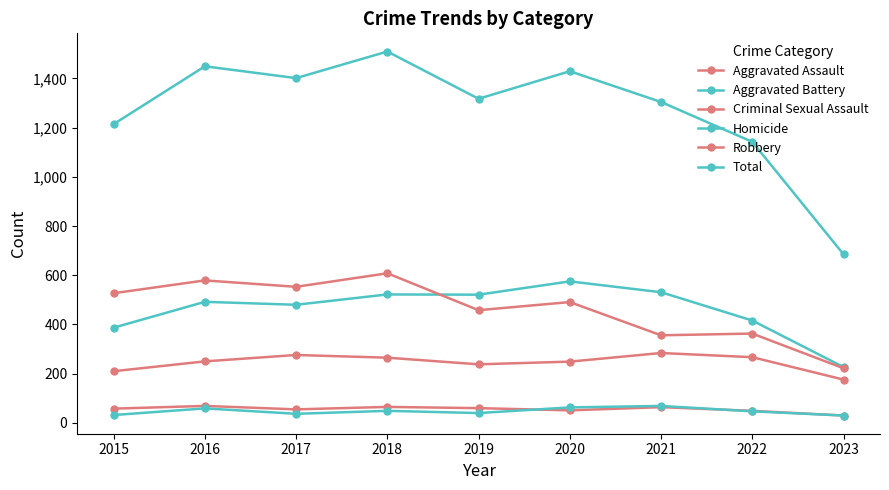

Does the chart have visible grid lines?

No